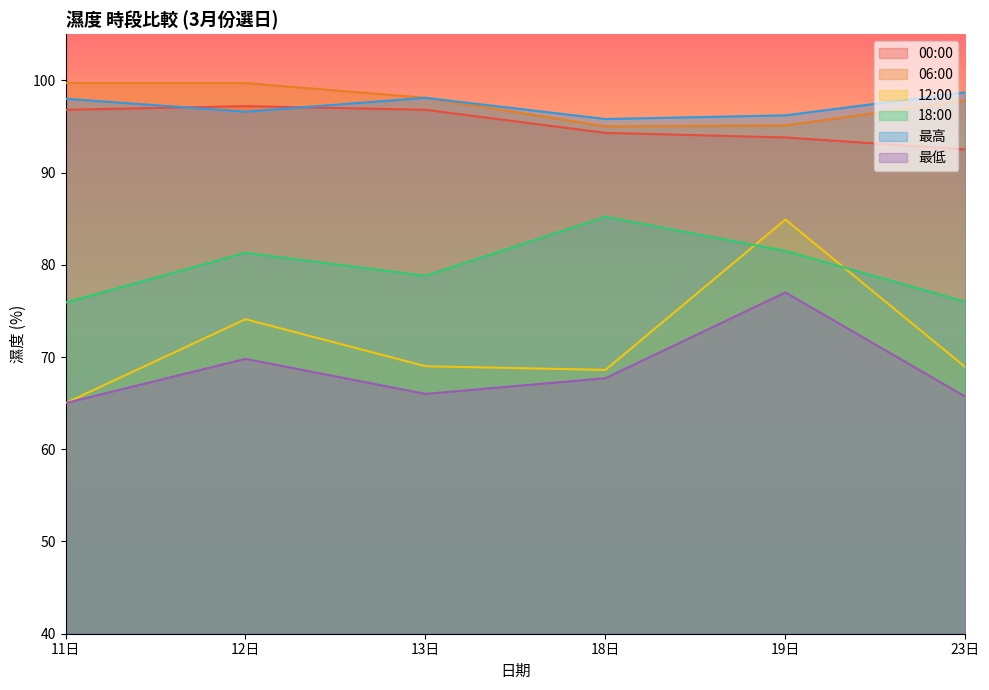

What is the maximum value for 12:00?

84.9